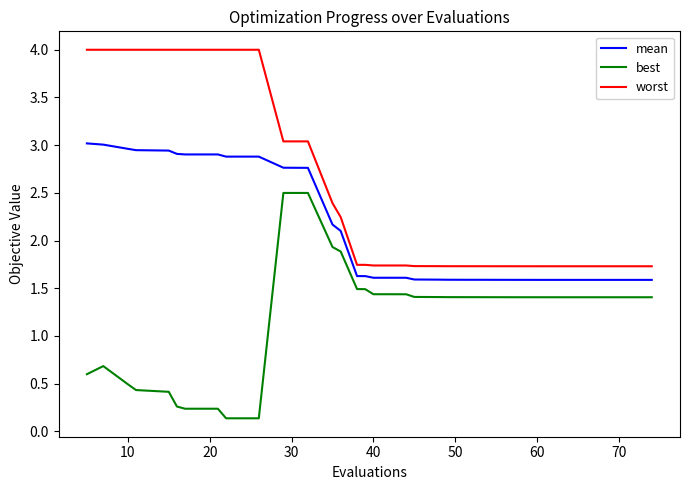

Which series has the largest total across all categories?

worst